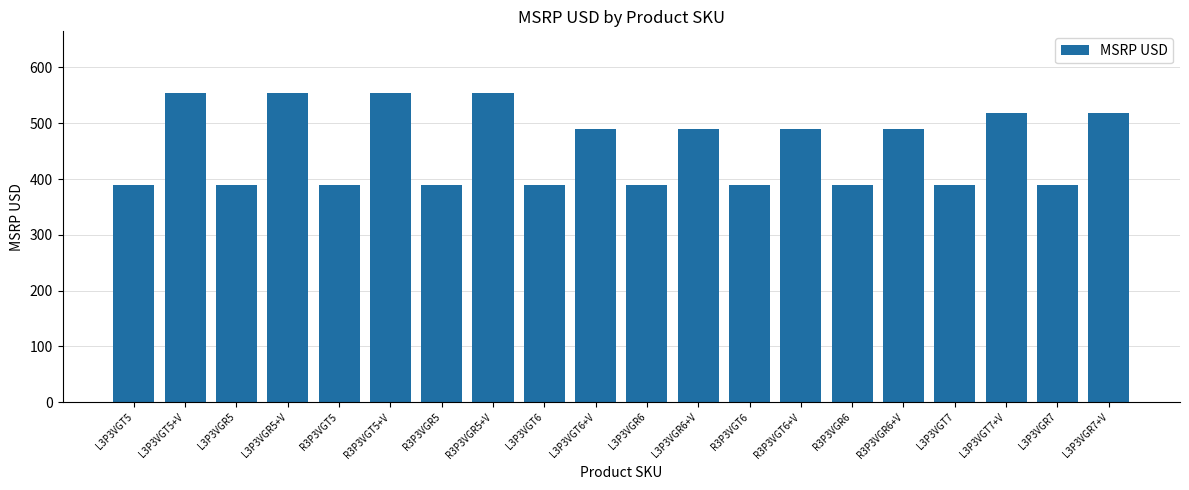

What is the sum of all values?

9100